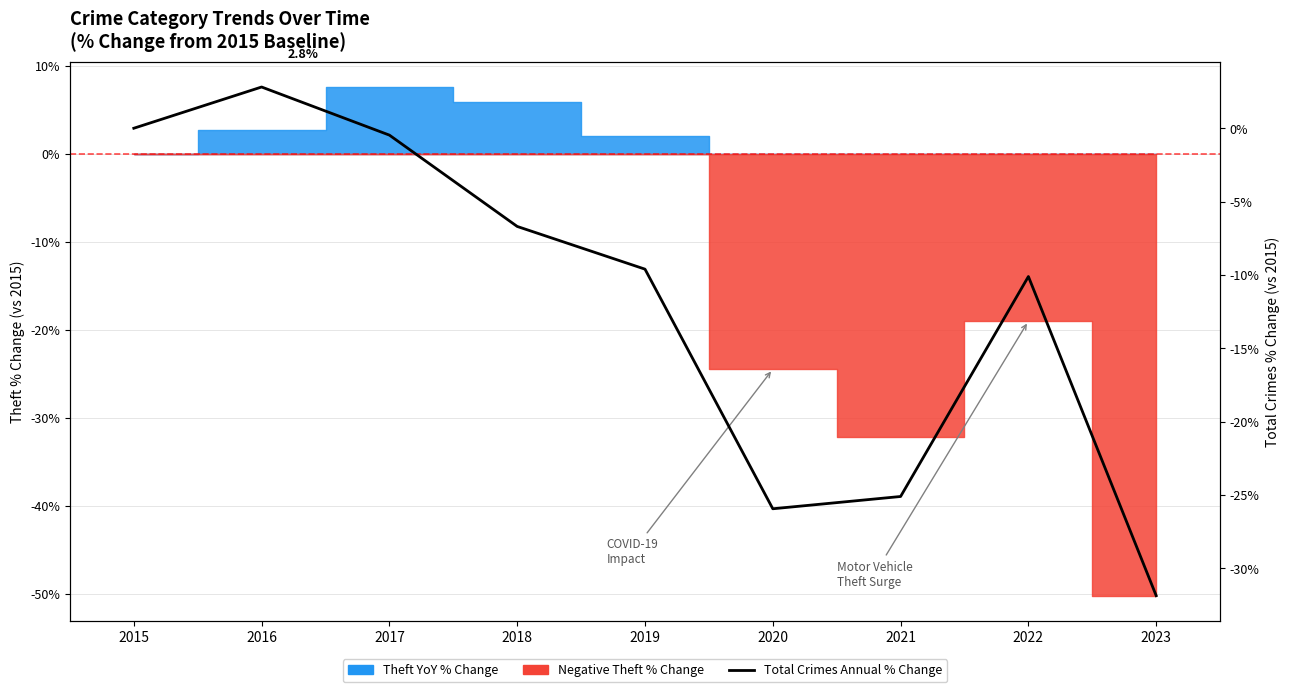

At which category does the data reach its first local valley?

2020